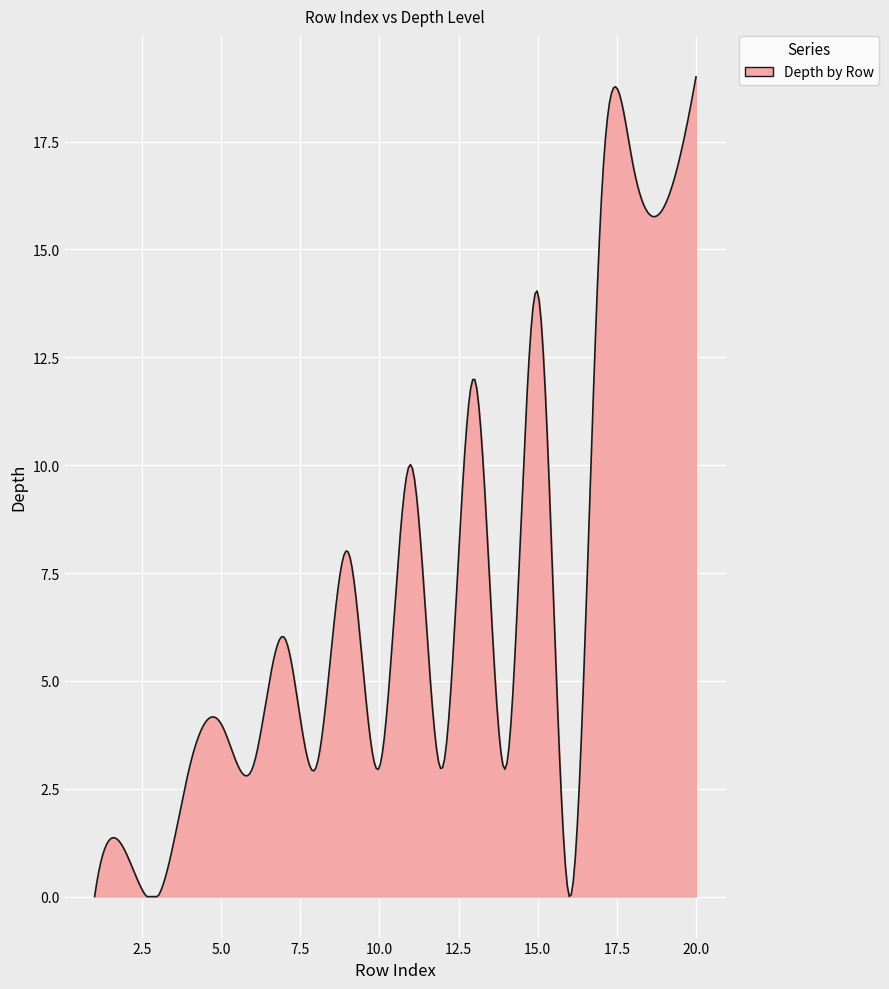

What is the difference between the maximum and minimum values?

19.0